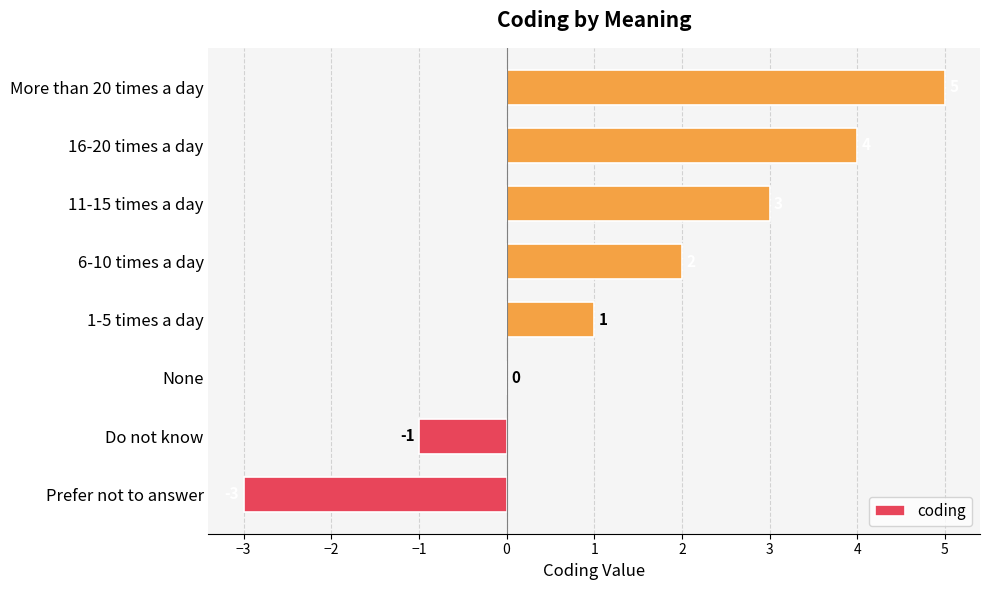

What is the change in value from 1-5 times a day to 16-20 times a day?

+3